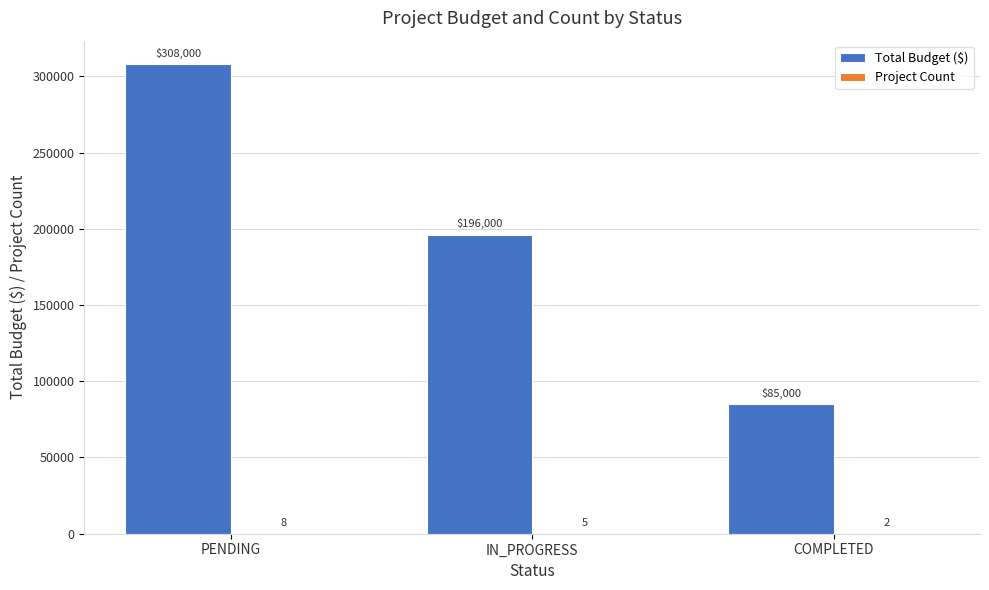

How many Total Budget ($) values are between 85000 and 308000?

3